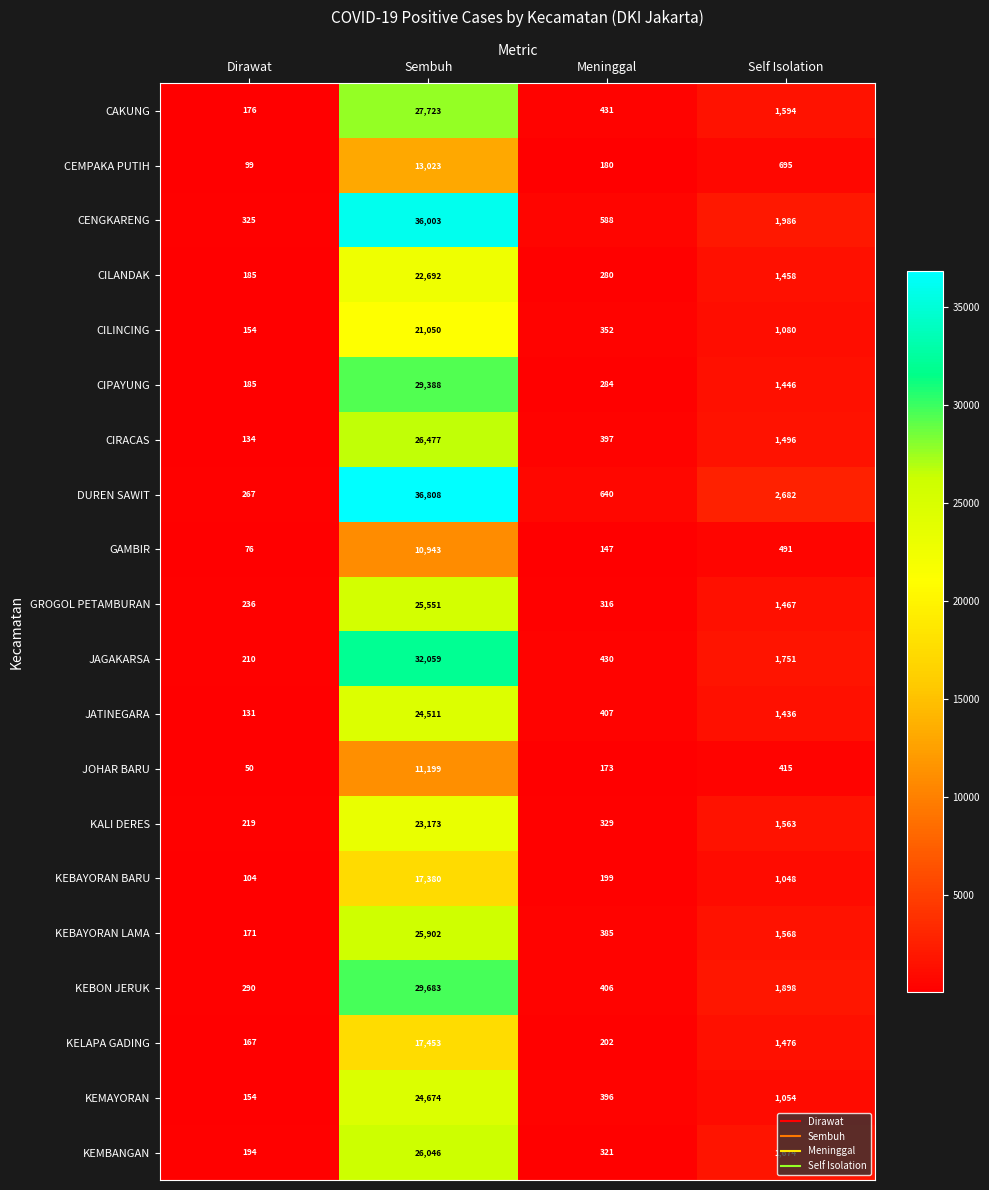

The value of CIPAYUNG at Dirawat is 185. True or false?

True